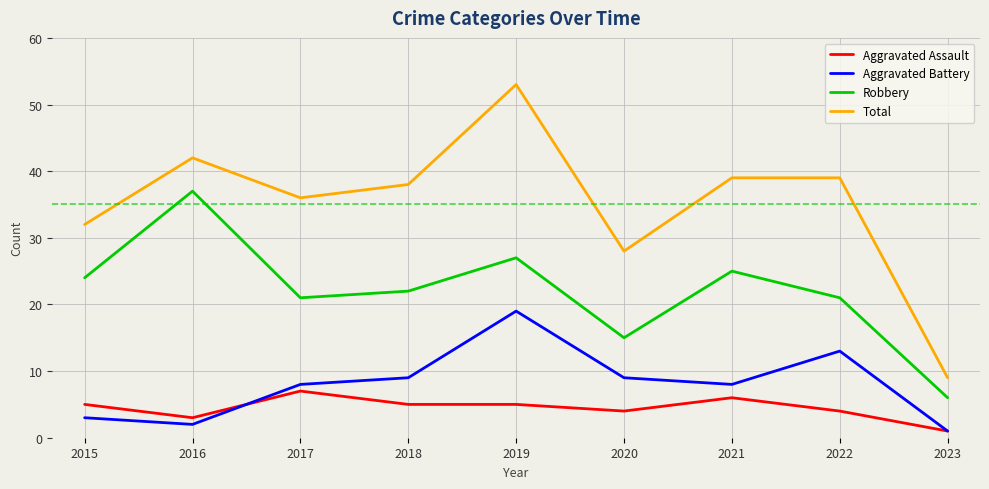

Reading left to right, list all the values displayed in this chart.

Aggravated Assault: 5	3	7	5	5	4	6	4	1
Aggravated Battery: 3	2	8	9	19	9	8	13	1
Robbery: 24	37	21	22	27	15	25	21	6
Total: 32	42	36	38	53	28	39	39	9